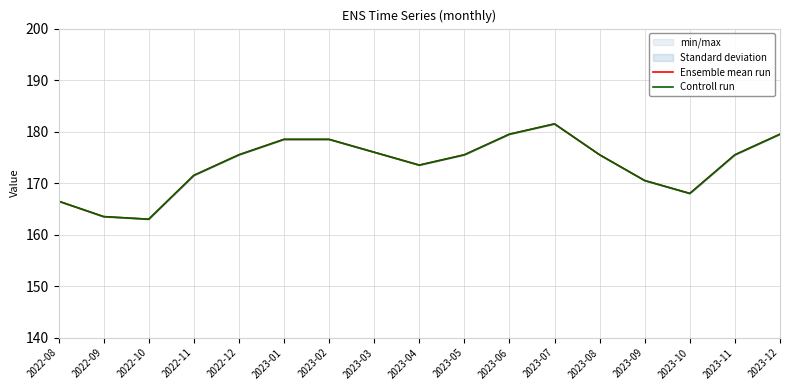

What position from the left is 2022-09?

2